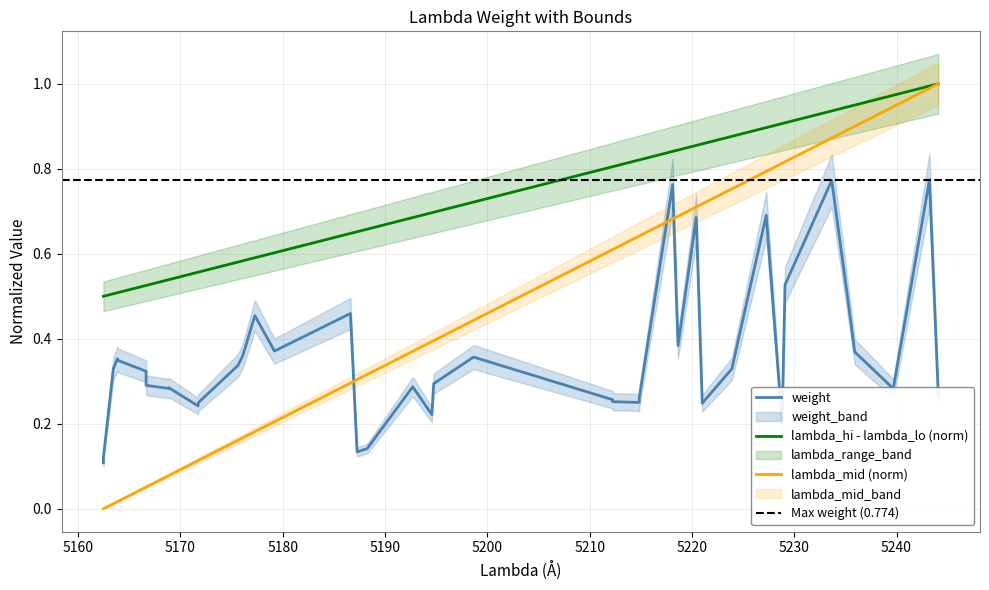

What is the value of the weight point at the 1st from the left?

0.1